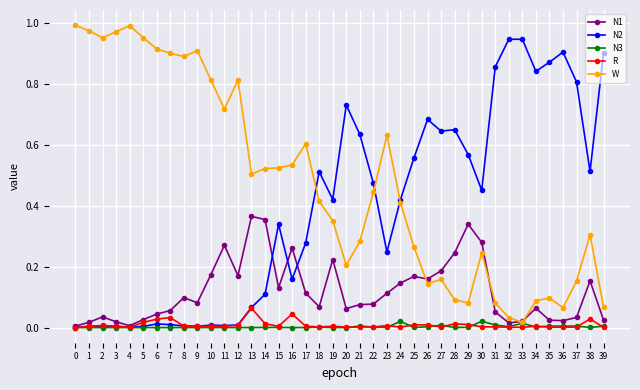

Is the value of N2 at 12 greater than the value of W at 2?

No